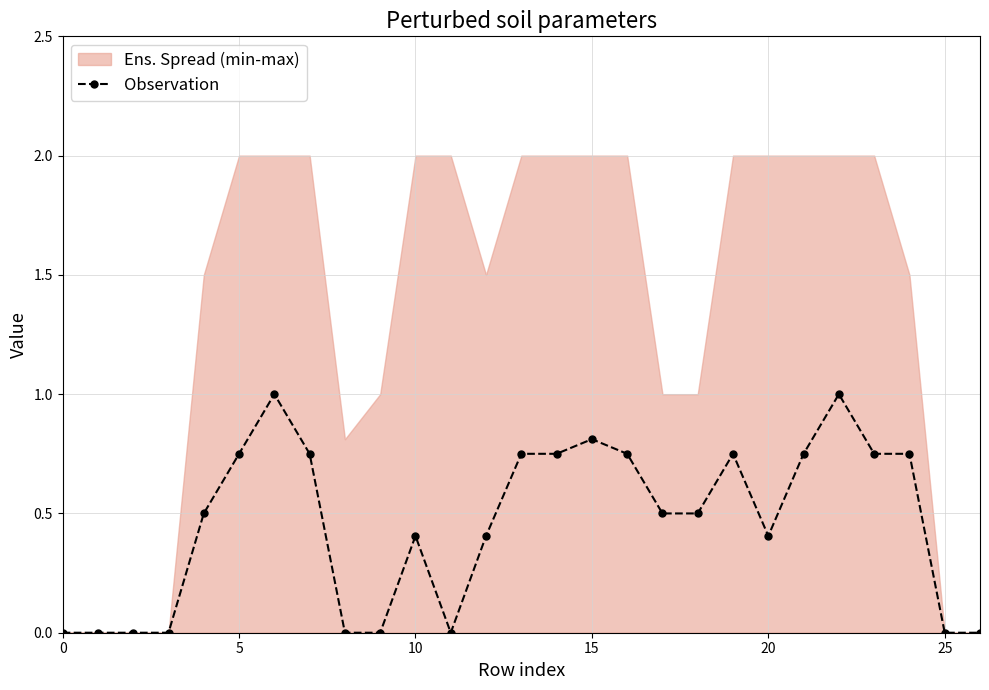

Between 17 and 12, which is larger?

17